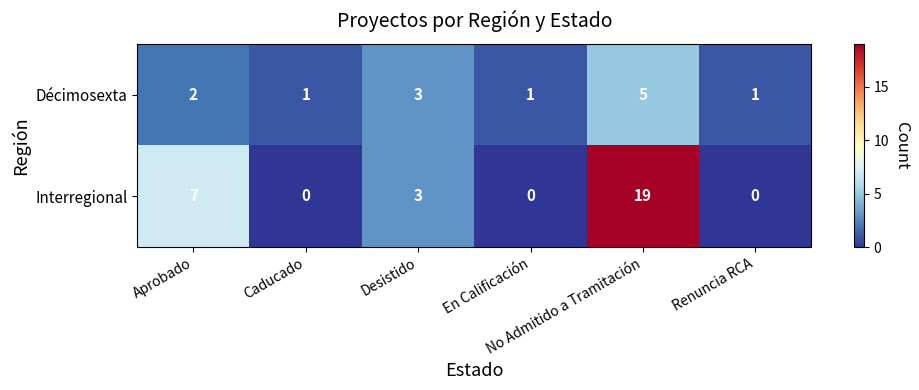

Count the number of categories in the chart.

6